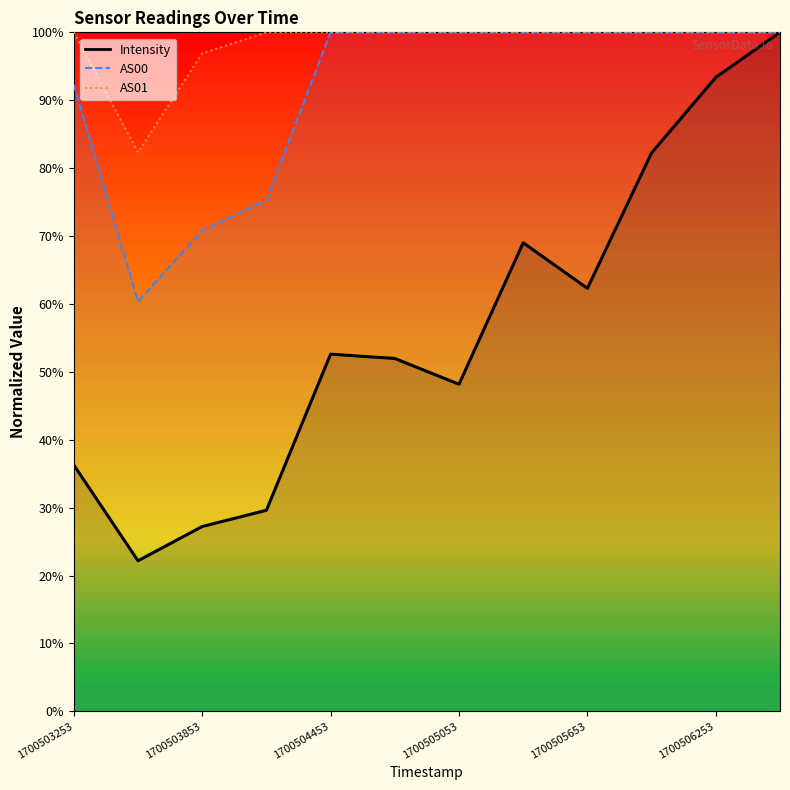

What is the total value across all series at 1700505653?

262.3